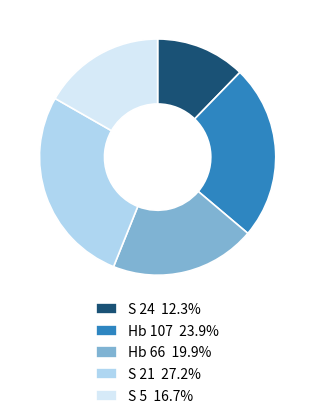

Does S 5 represent more than half of the total?

No